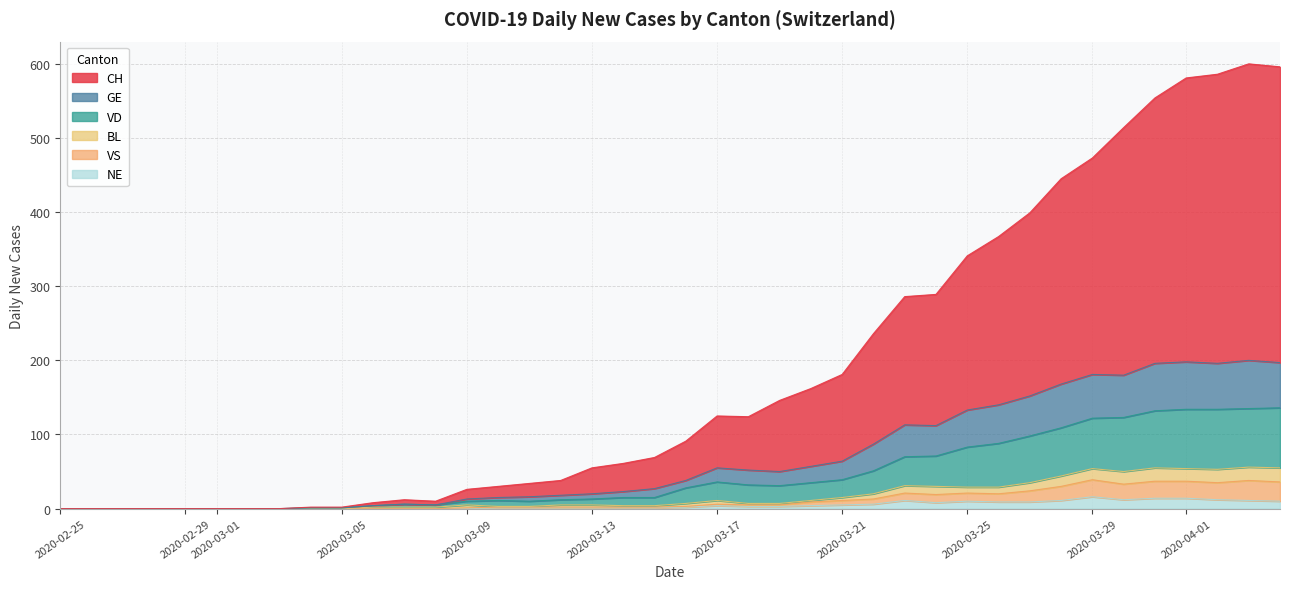

How many data points in NE are above 2?

19